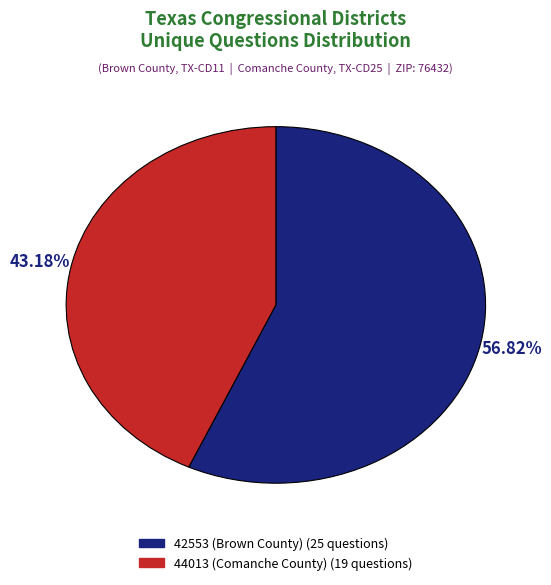

What is the largest slice in the pie chart?

42553 (Brown County)